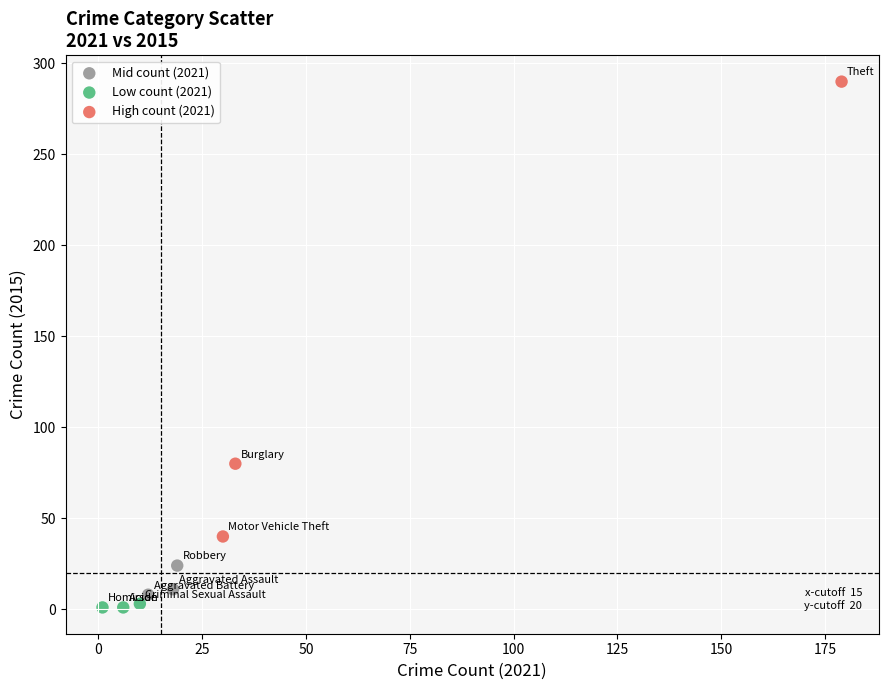

Which series has the largest Y range (max minus min)?

High count (2021)